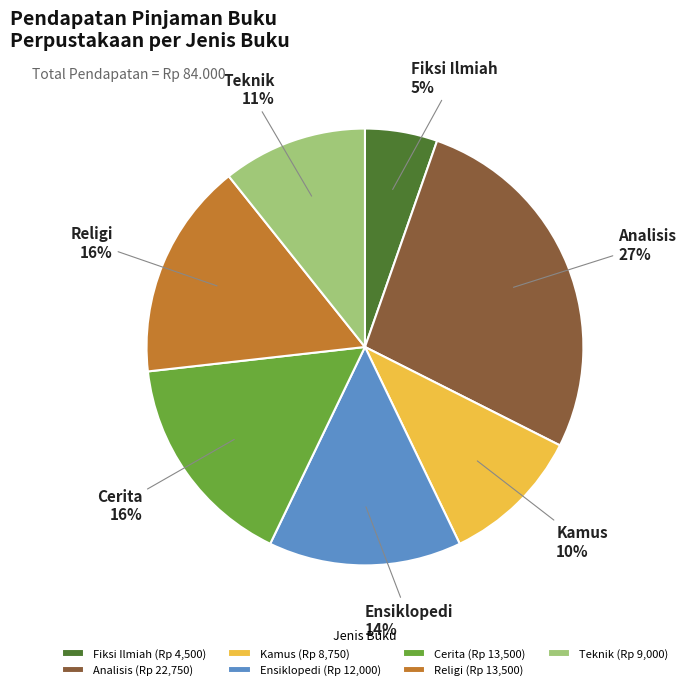

True or false: Teknik accounts for 11% of the total.

True